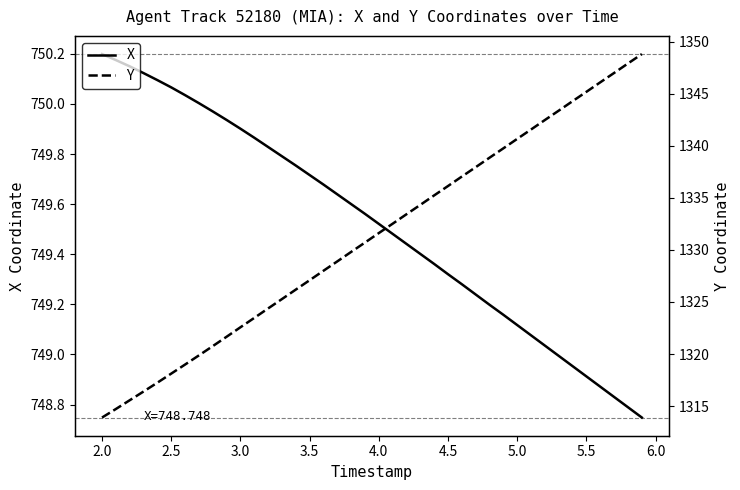

True or false: Y has more than 1 interior local peaks.

False